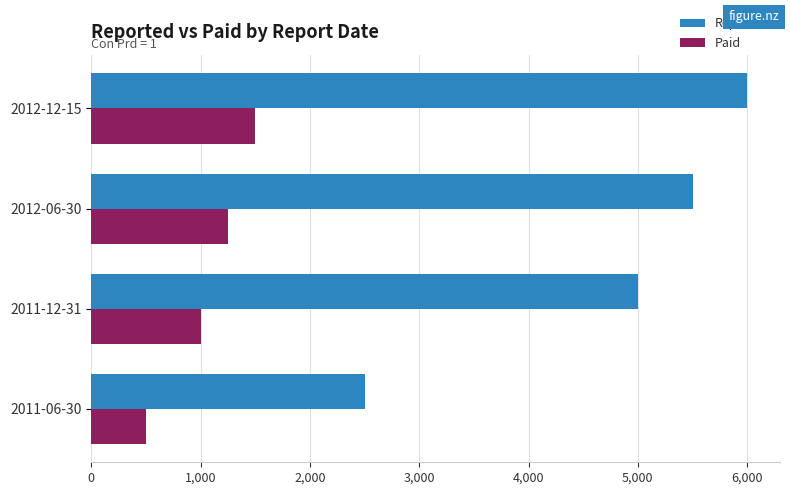

What is the minimum value for Reported?

2500